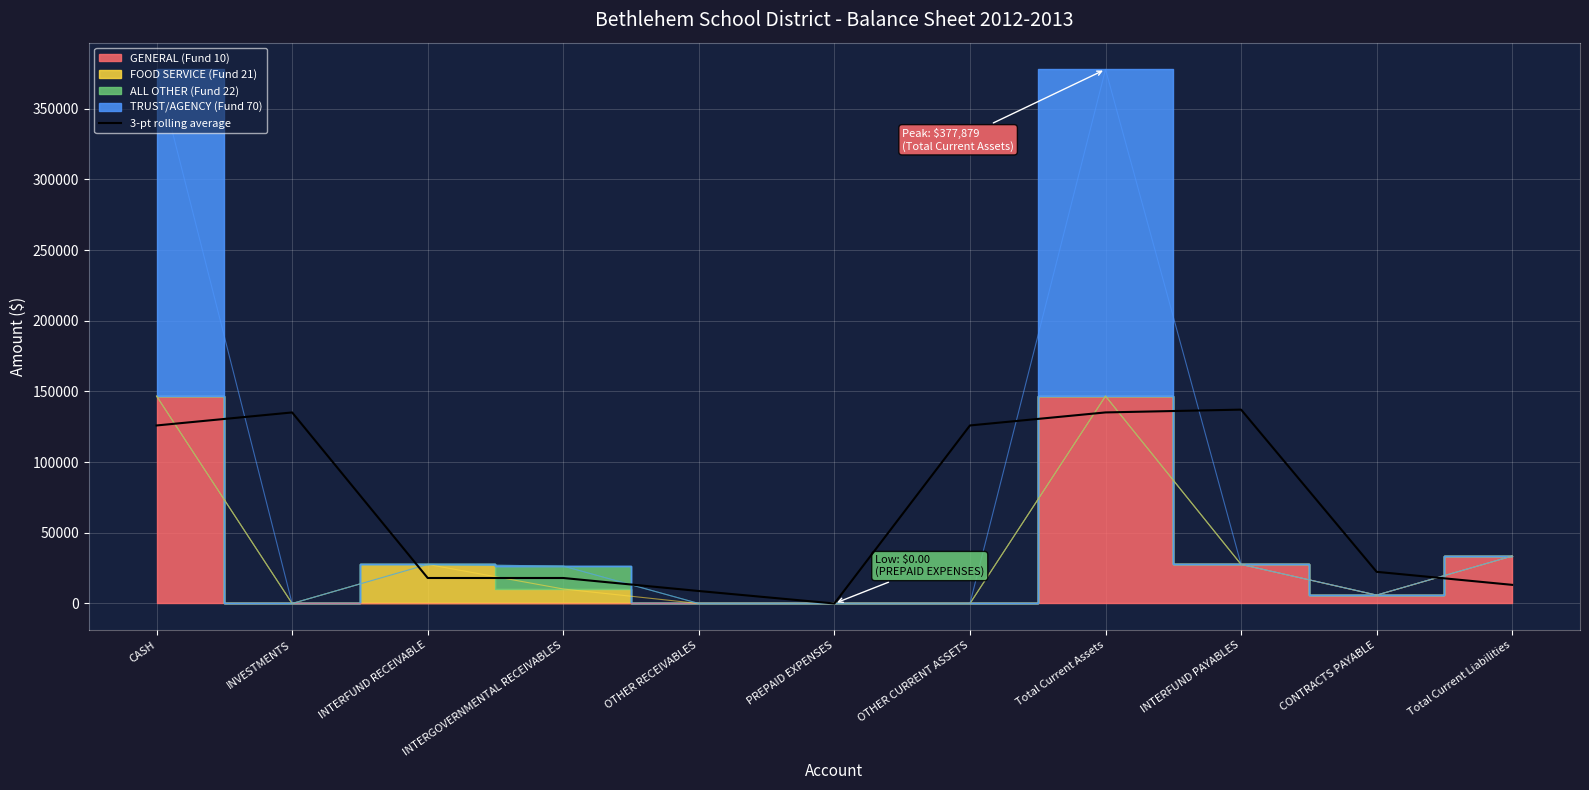

The chart shows a value of 125947.4 at CASH. True or false?

True